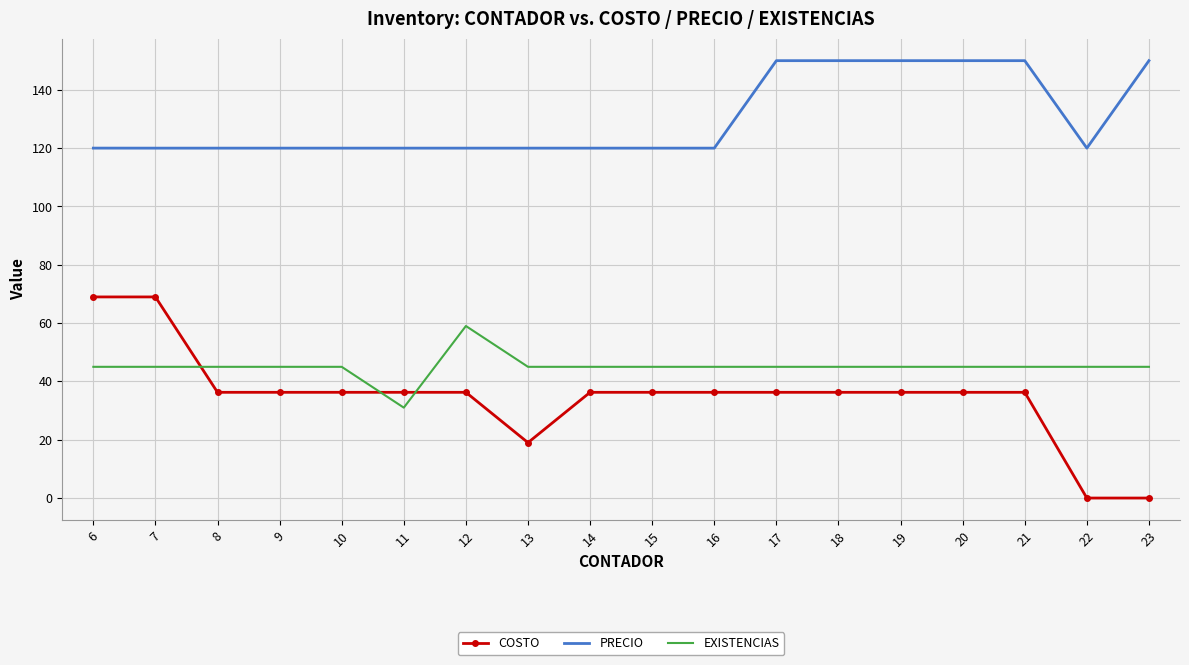

Reading left to right, list all the values displayed in this chart.

COSTO: 69.0	69.0	36.3	36.3	36.3	36.3	36.3	19.0	36.3	36.3	36.3	36.3	36.3	36.3	36.3	36.3	0.0	0.0
PRECIO: 120.0	120.0	120.0	120.0	120.0	120.0	120.0	120.0	120.0	120.0	120.0	150.0	150.0	150.0	150.0	150.0	120.0	150.0
EXISTENCIAS: 45.0	45.0	45.0	45.0	45.0	31.0	59.0	45.0	45.0	45.0	45.0	45.0	45.0	45.0	45.0	45.0	45.0	45.0